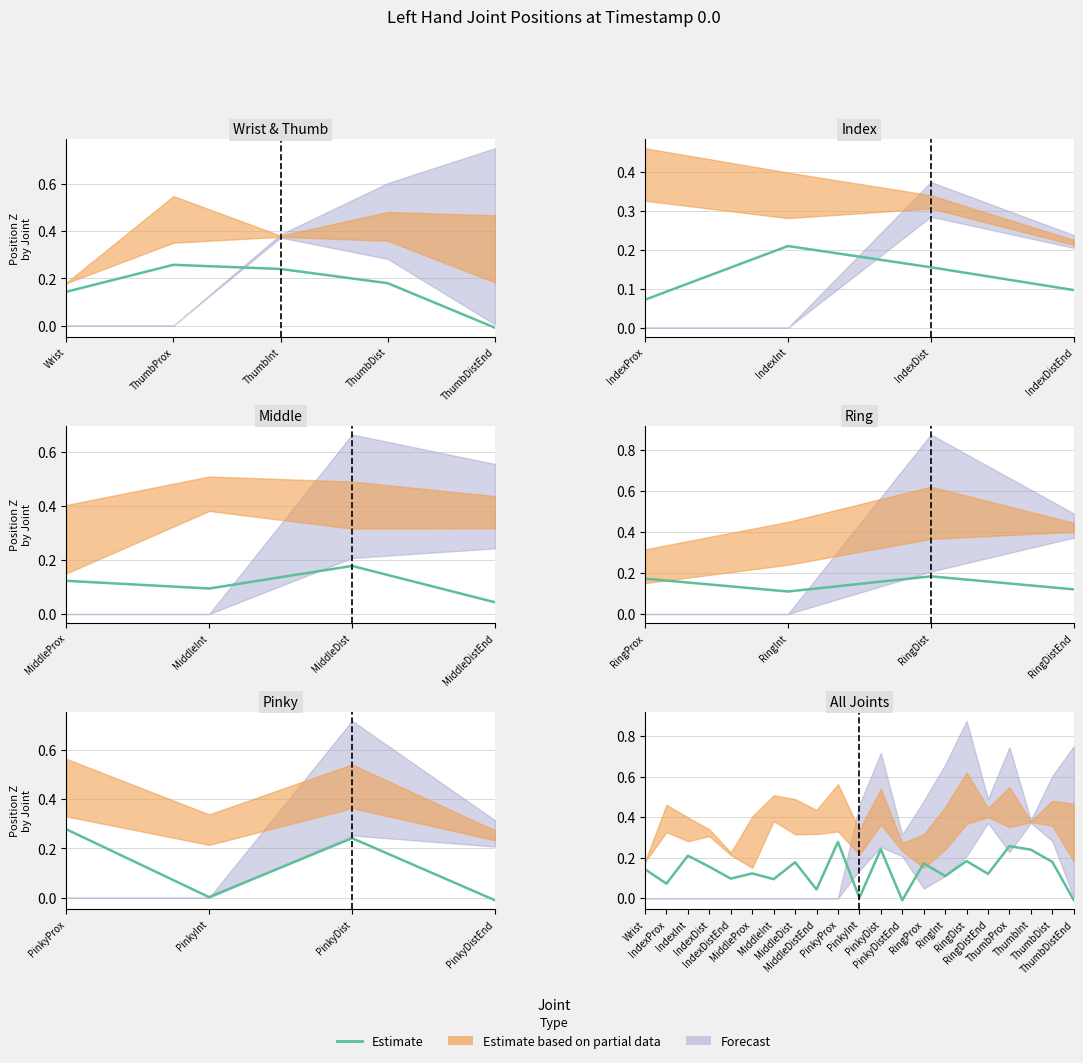

How many data points are less than 0?

2